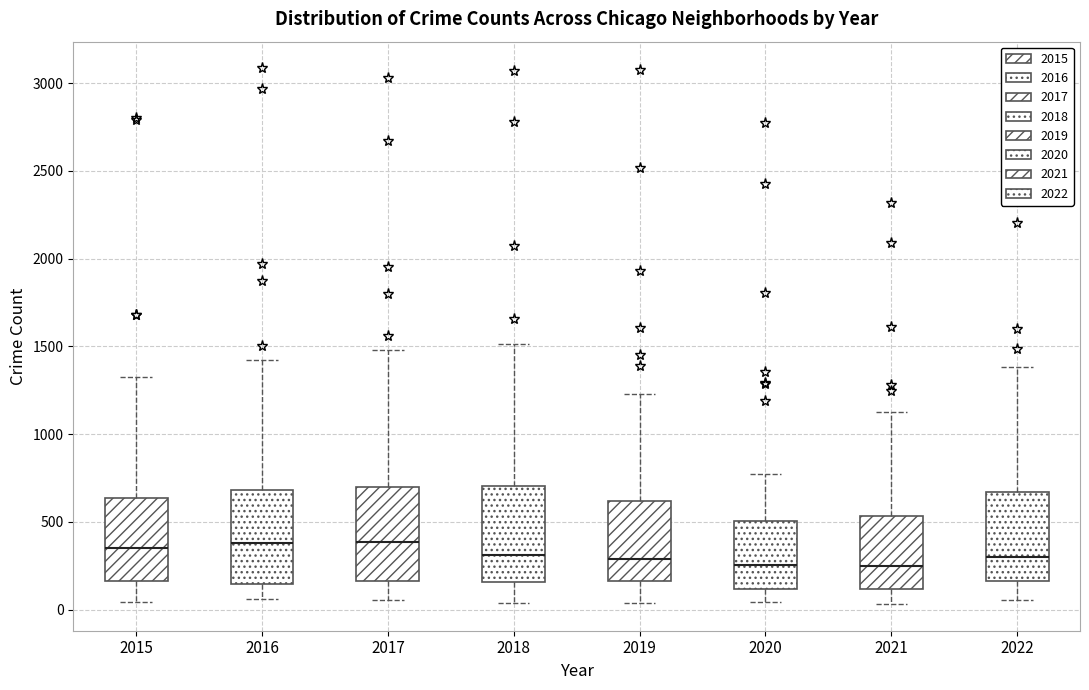

Reading left to right, read every box against the y-axis: the position of its median line, the range the box covers, and the ends of its whiskers. The values are not printed on the chart, so give them approximately, as read against the axis.

2015: median 350, box 150 to 650, whiskers 50 to 1350
2016: median 400, box 150 to 700, whiskers 50 to 1400
2017: median 400, box 150 to 700, whiskers 50 to 1500
2018: median 300, box 150 to 700, whiskers 50 to 1500
2019: median 300, box 150 to 600, whiskers 50 to 1250
2020: median 250, box 100 to 500, whiskers 50 to 750
2021: median 250, box 100 to 550, whiskers 50 to 1150
2022: median 300, box 150 to 650, whiskers 50 to 1400